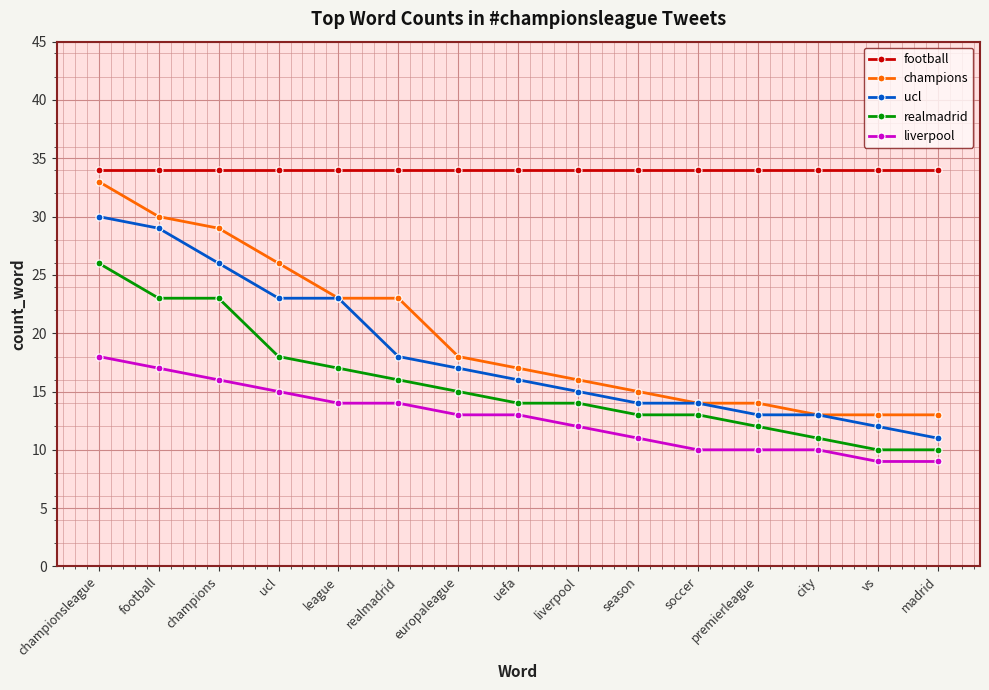

True or false: realmadrid has a value of 14 at liverpool.

True